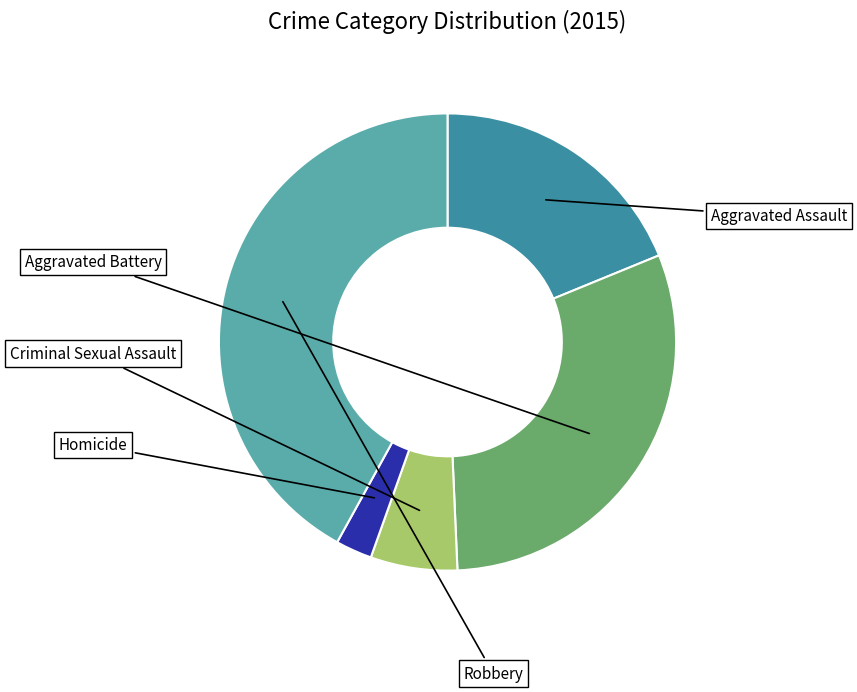

What is the total percentage of Aggravated Assault and Homicide?

21.4%